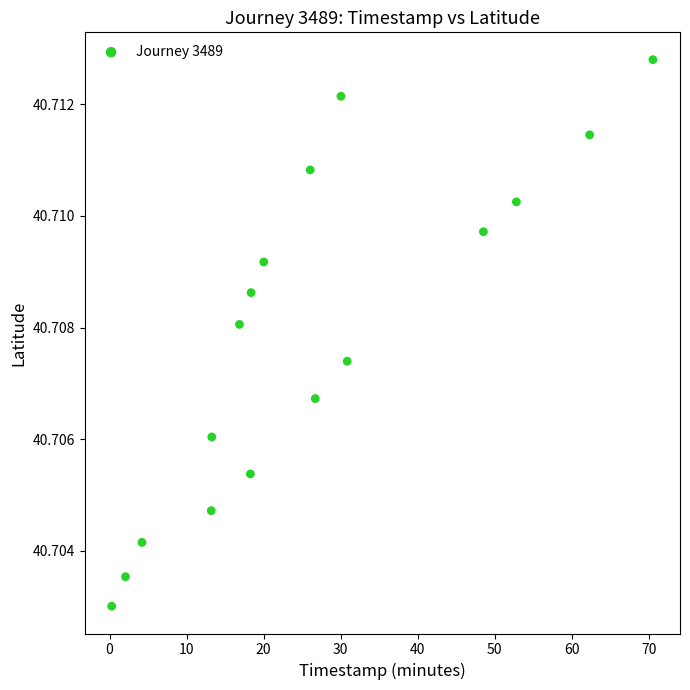

What is the range of X values (max minus min)?

70.3